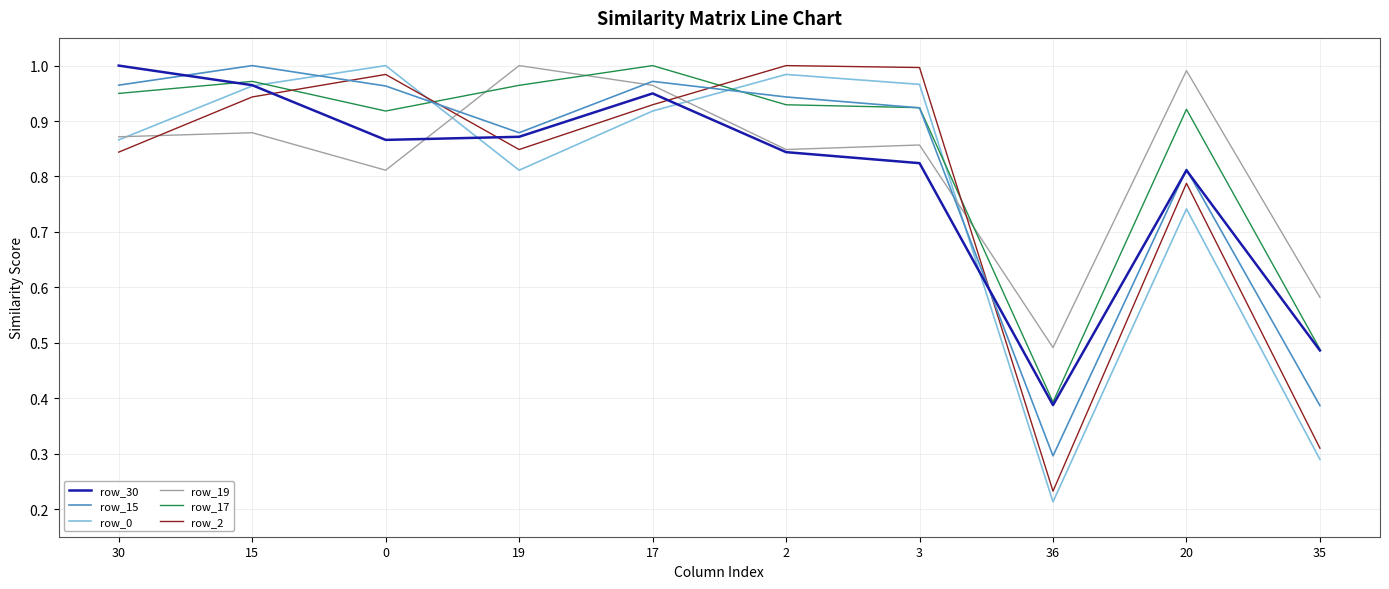

How many lines are shown in the chart?

6